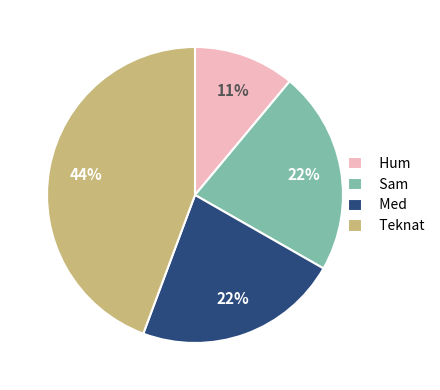

Count the number of slices in the pie.

4